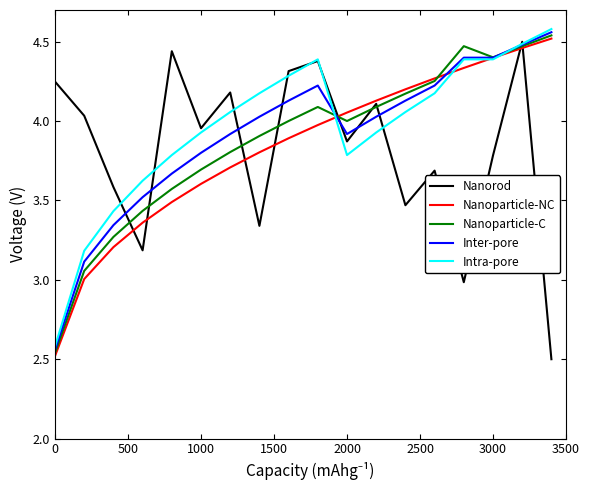

Is this an area chart (filled region under the line)?

No